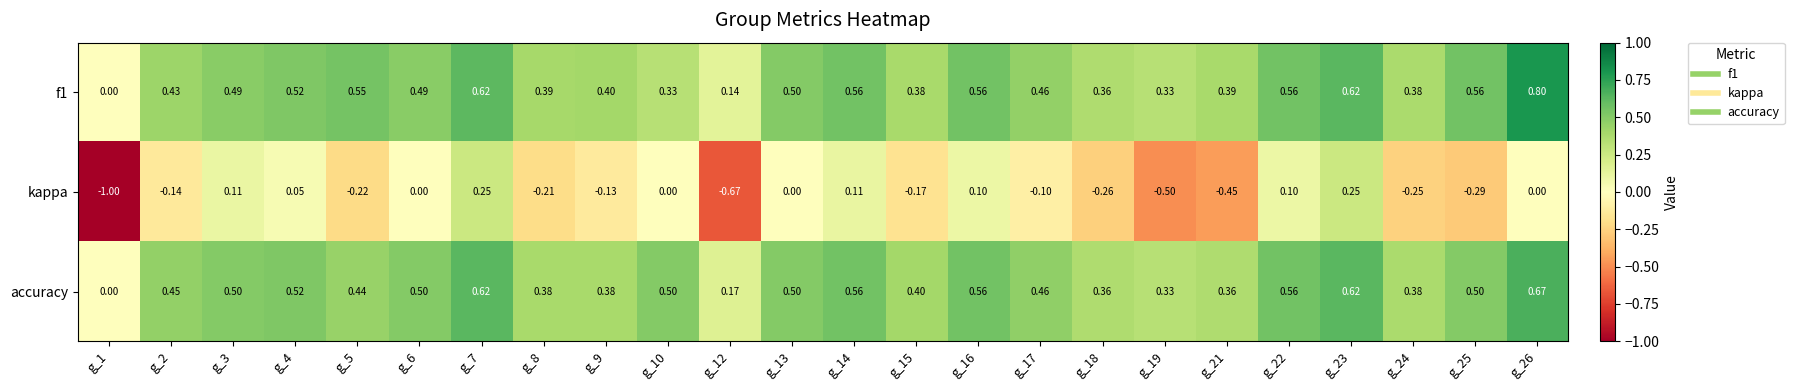

Which series has the largest total across all categories?

f1